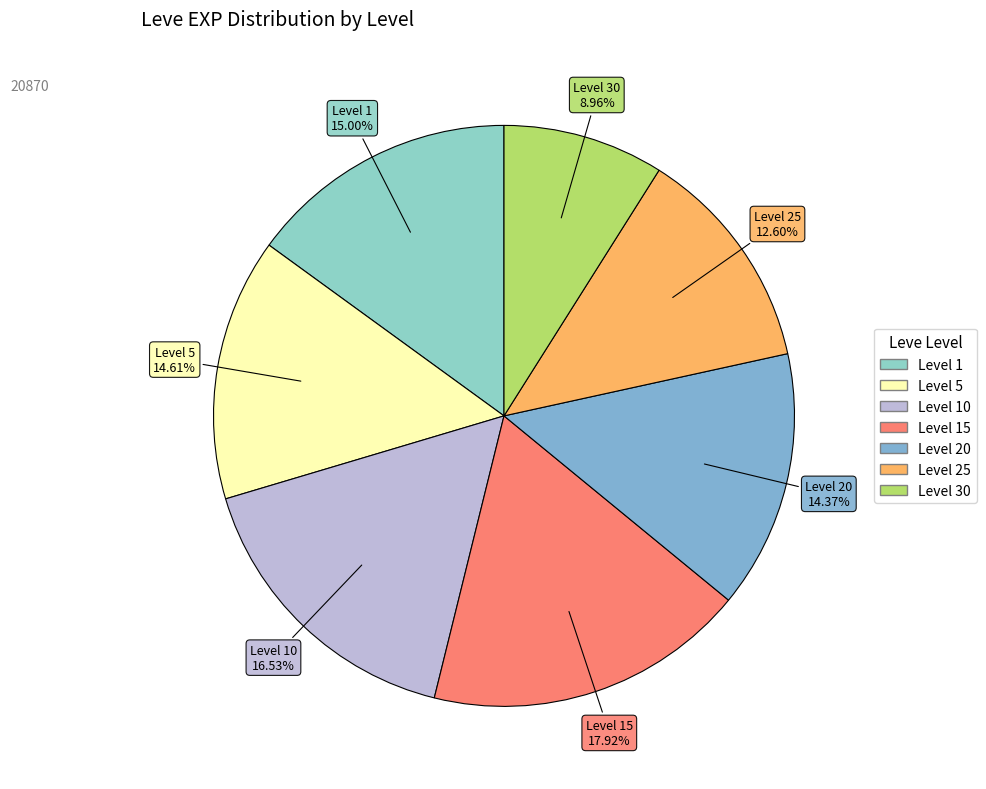

To the nearest percent, what percentage of the pie is Level 30?

9%